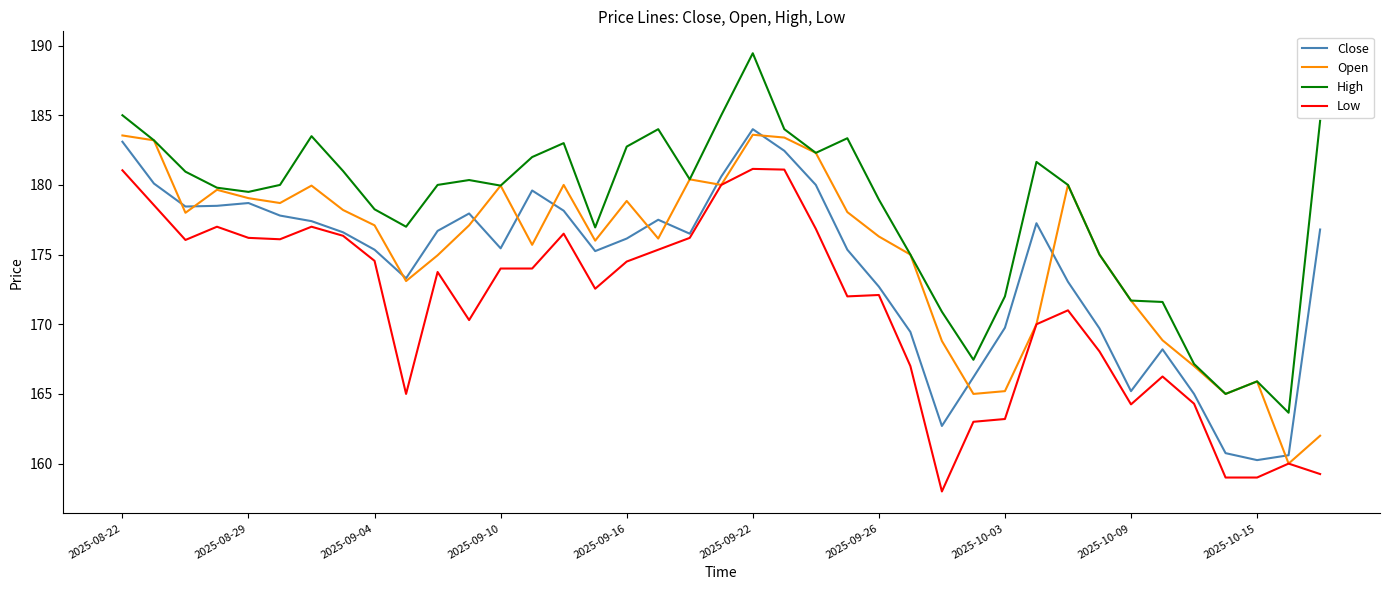

Which series has the largest total across all categories?

High